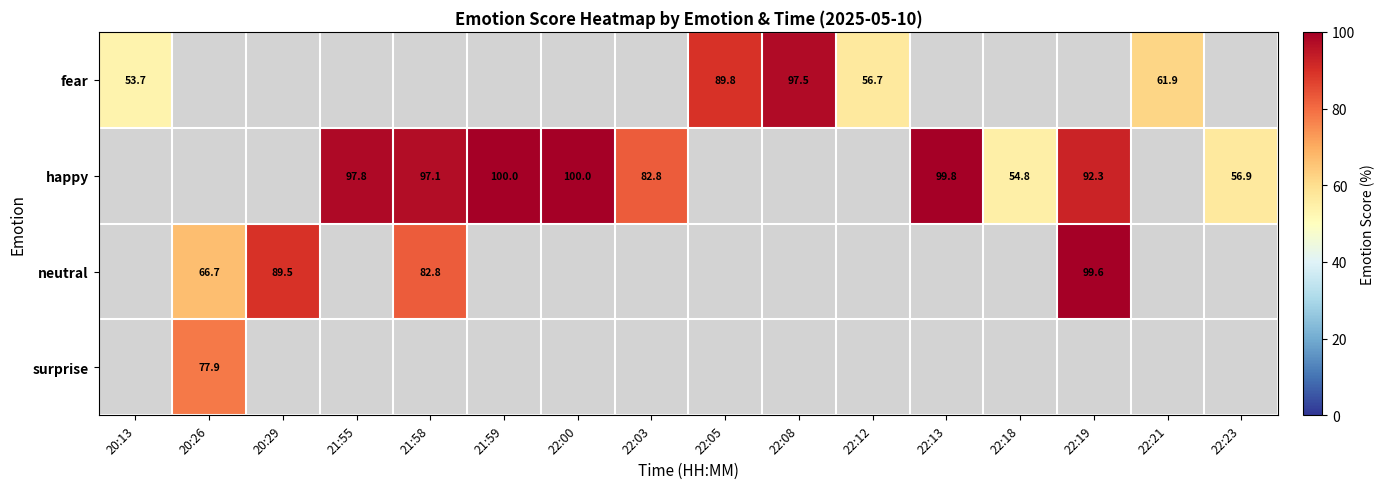

The happy series shows 100.0 at 21:59. True or false?

True